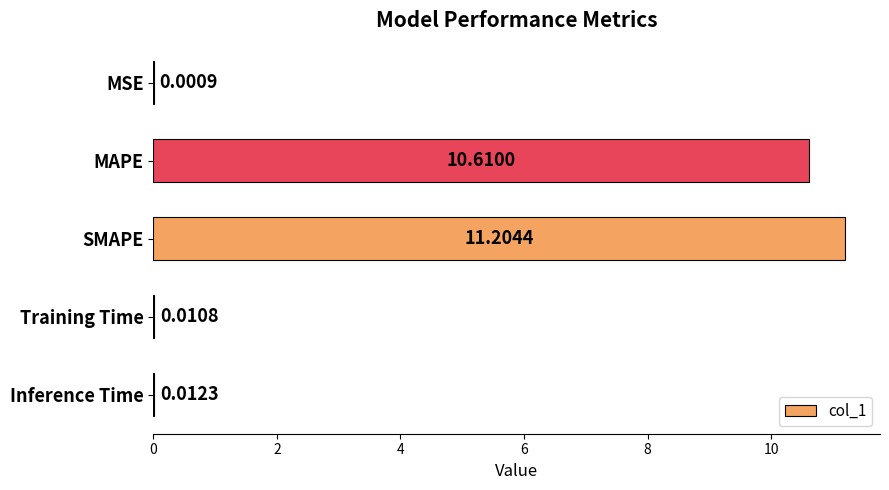

Are the bars horizontal?

Yes